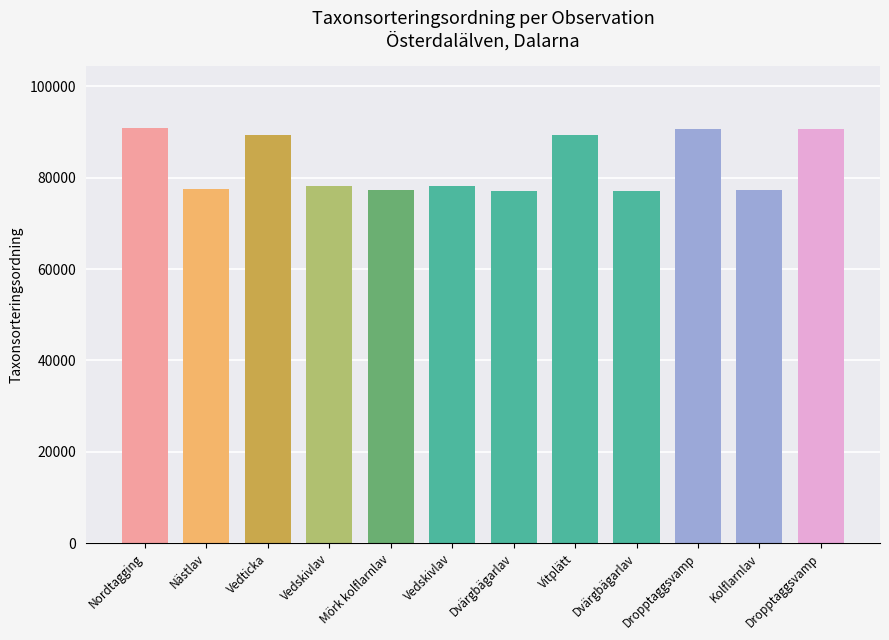

How many values are below 78098?

5